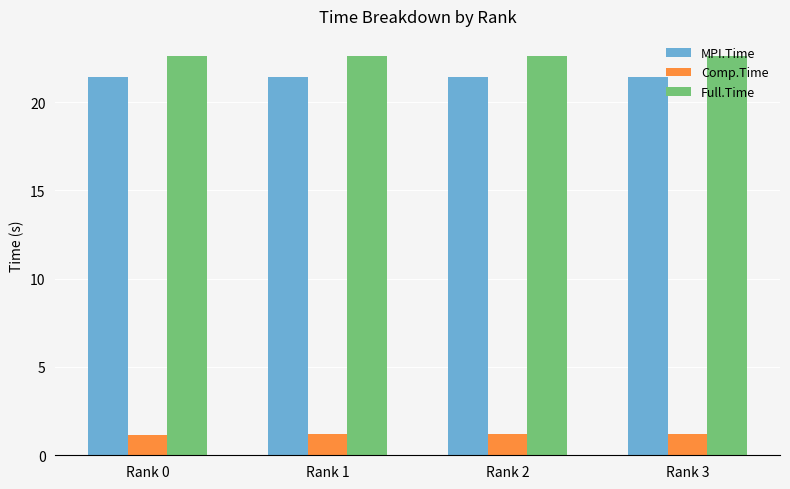

What is the minimum value for MPI.Time?

21.4